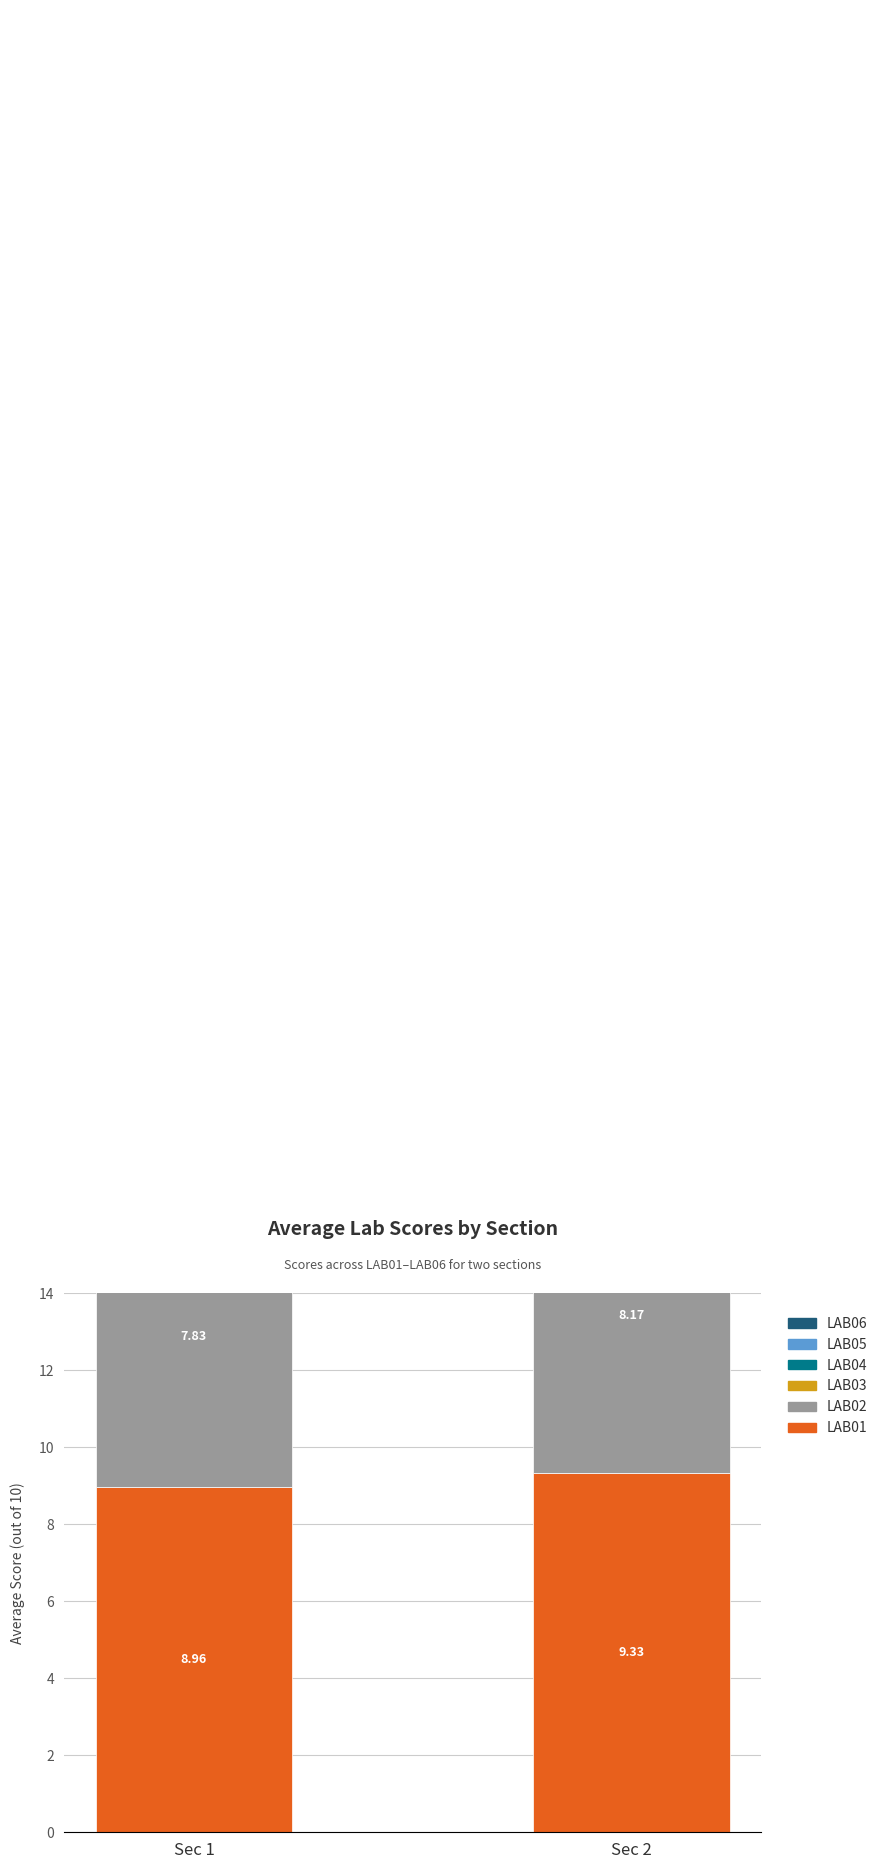

At how many categories does at least one series exceed 7?

2